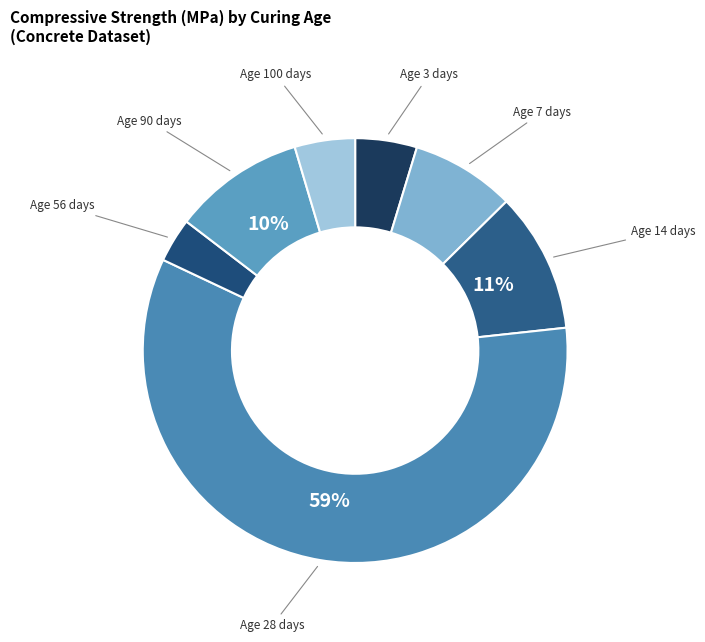

How many segments does this pie chart have?

7